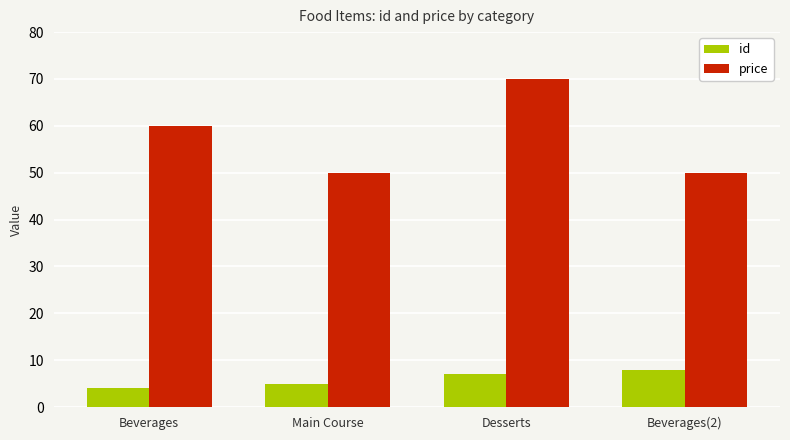

What is the minimum value shown in the chart?

4